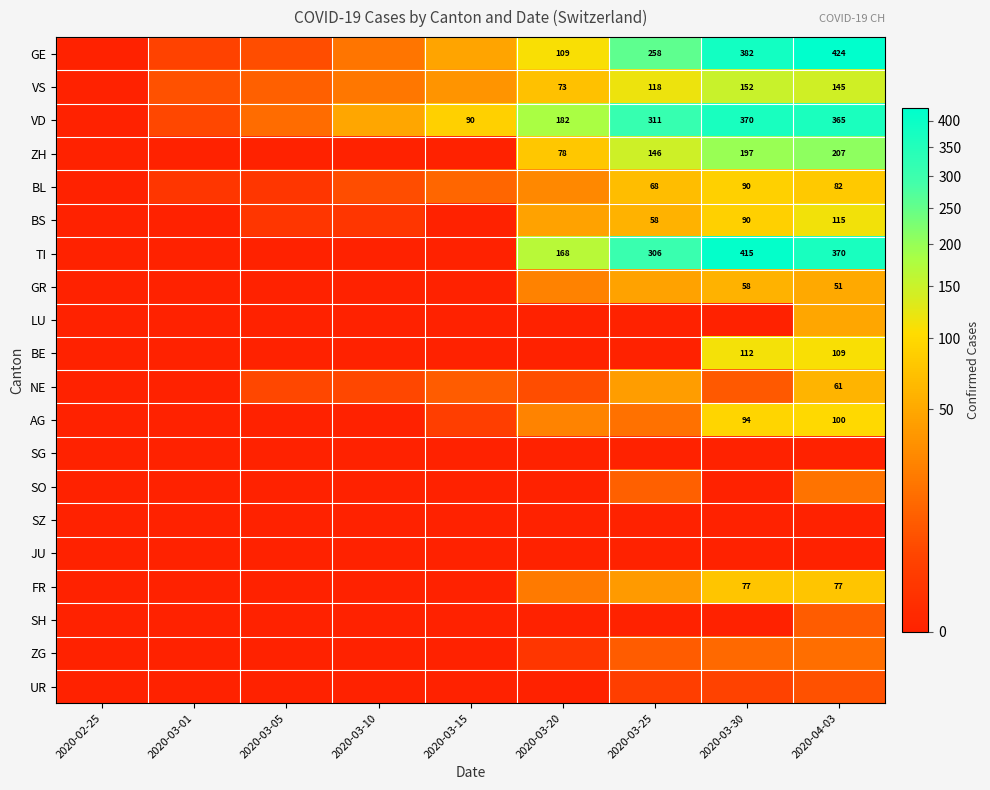

The TI series shows 202 at 2020-03-25. True or false?

False